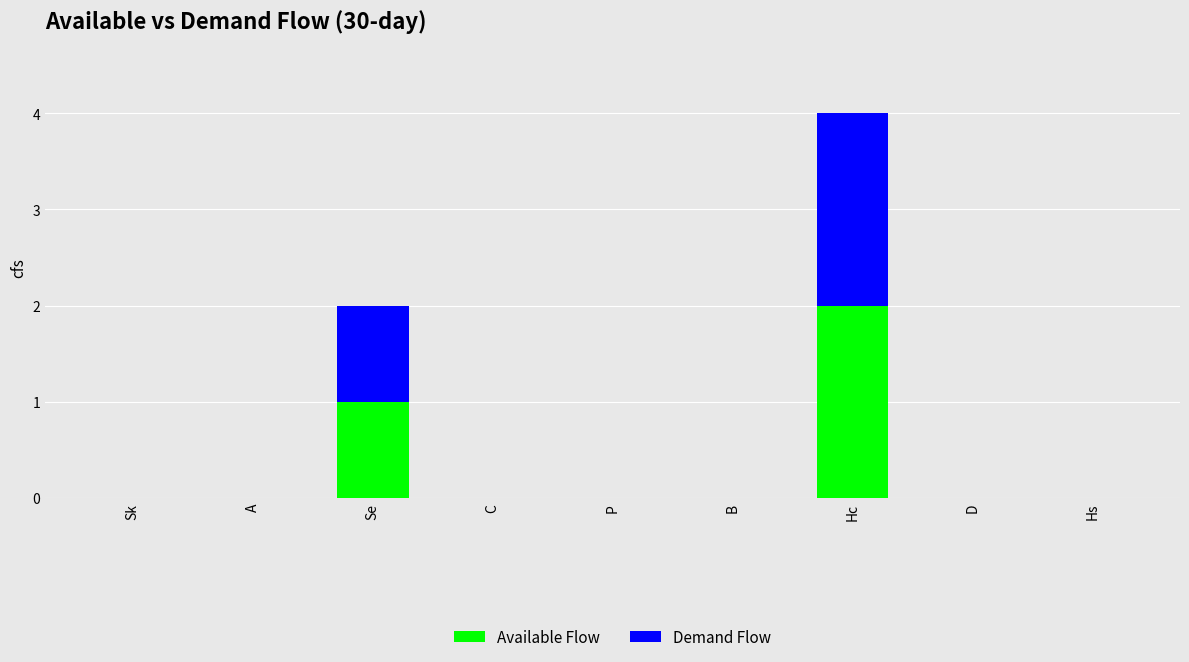

At which category is the sum across all series the highest?

Hc